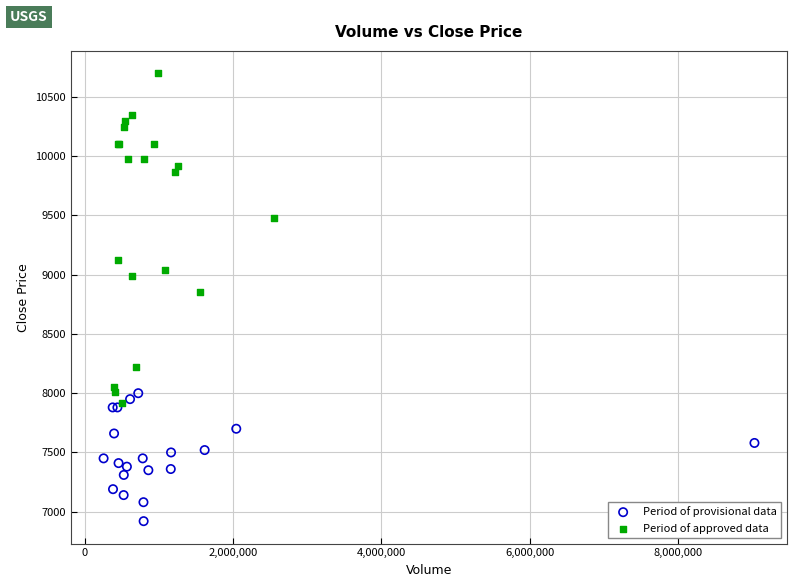

Which series reaches the maximum Y coordinate?

Period of approved data